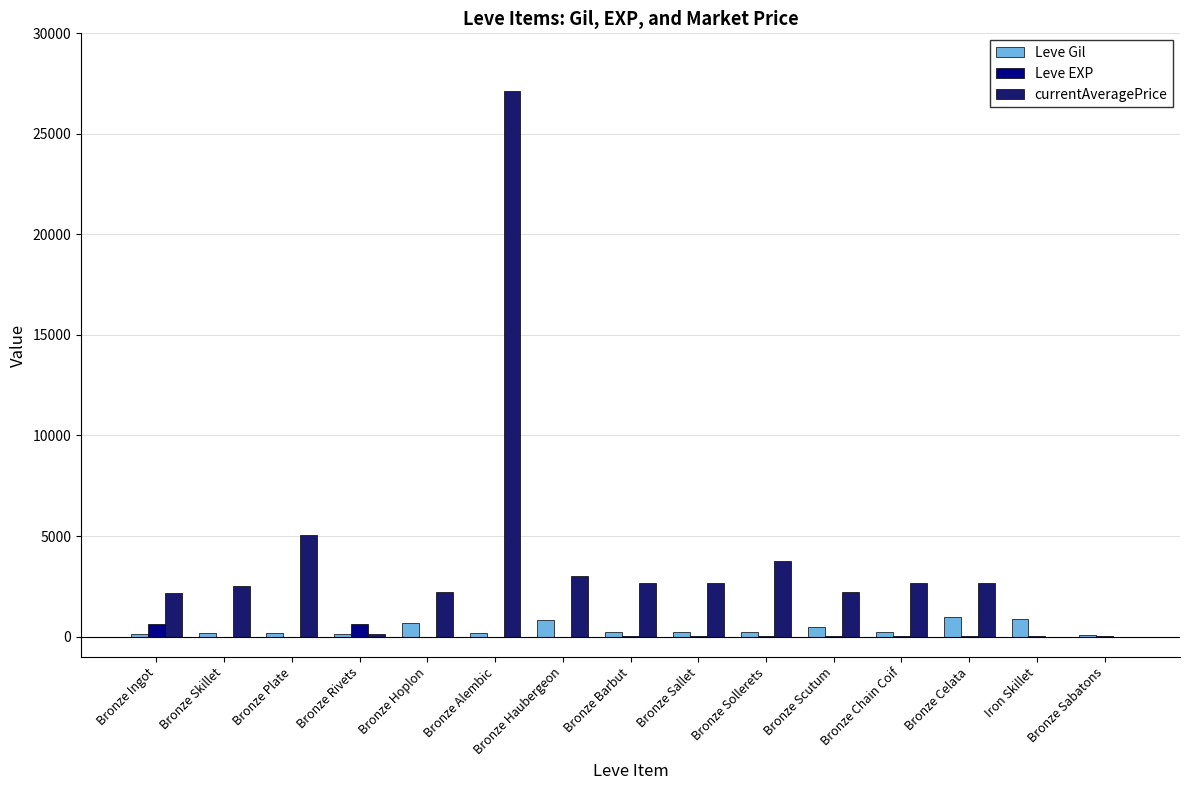

What are all the series names shown in the legend?

Leve Gil, Leve EXP, currentAveragePrice